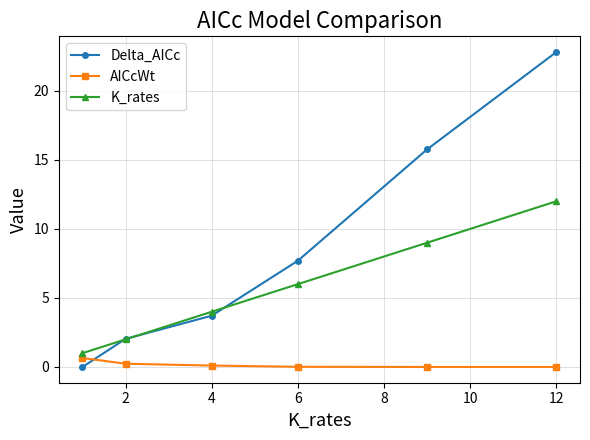

Which series has the widest spread of values?

Delta_AICc